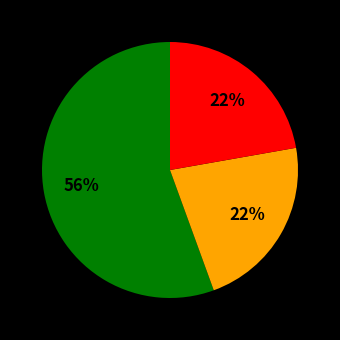

Does any single category account for the majority?

Yes